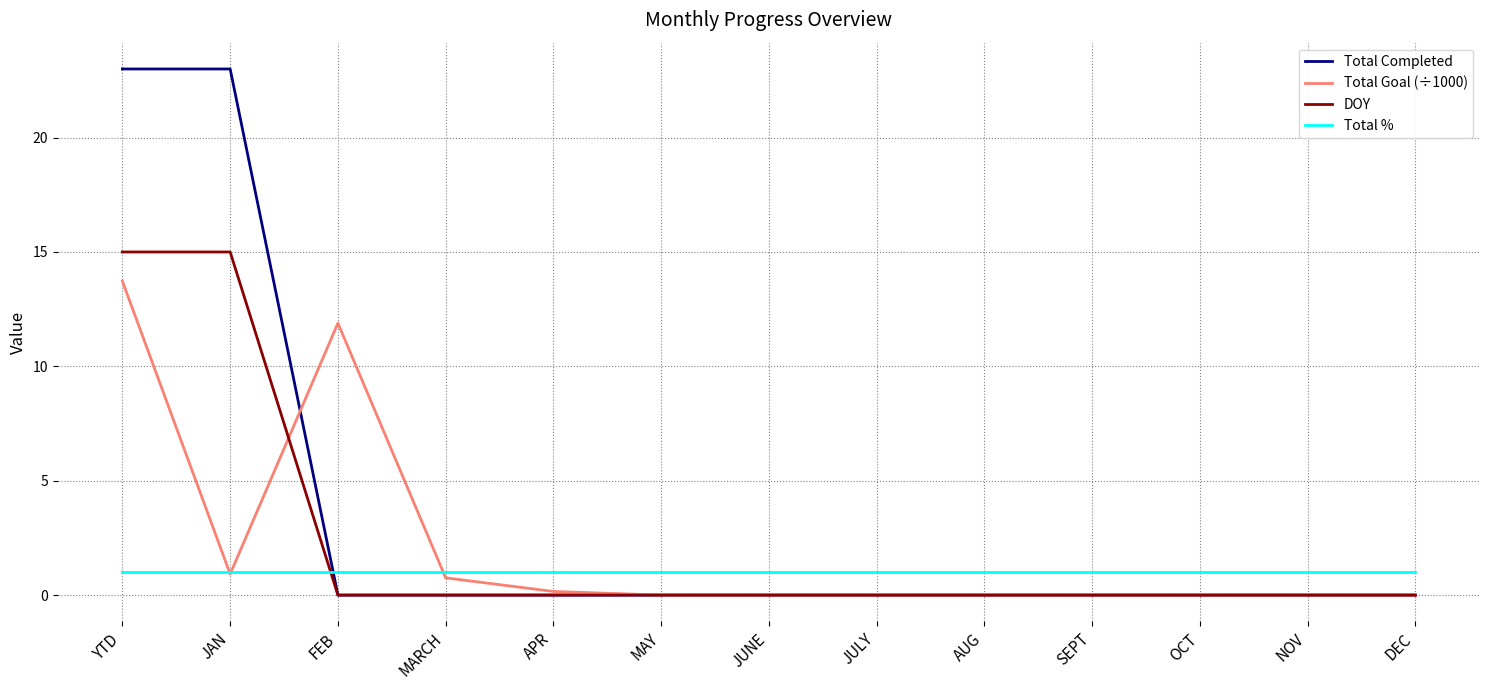

What is the approximate value of Total % at SEPT?

1.0